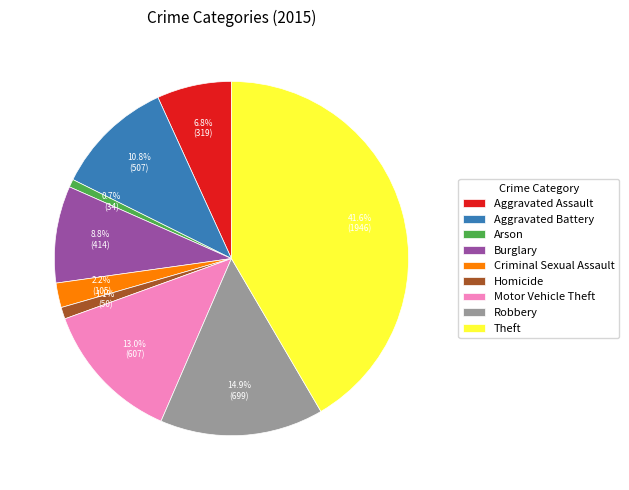

Count the number of slices in the pie.

9